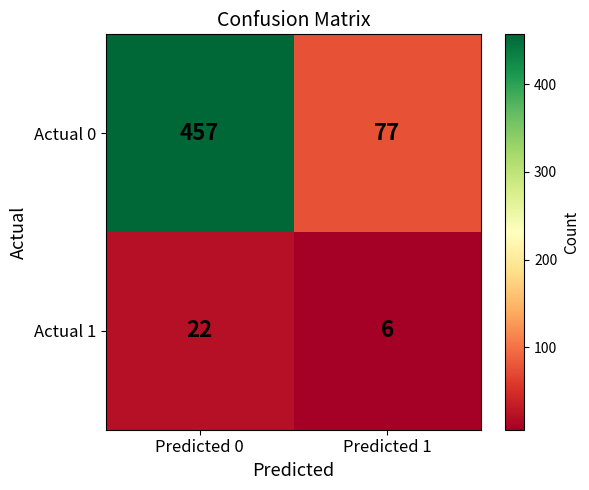

The Actual 0 series shows 77 at Predicted 1. True or false?

True